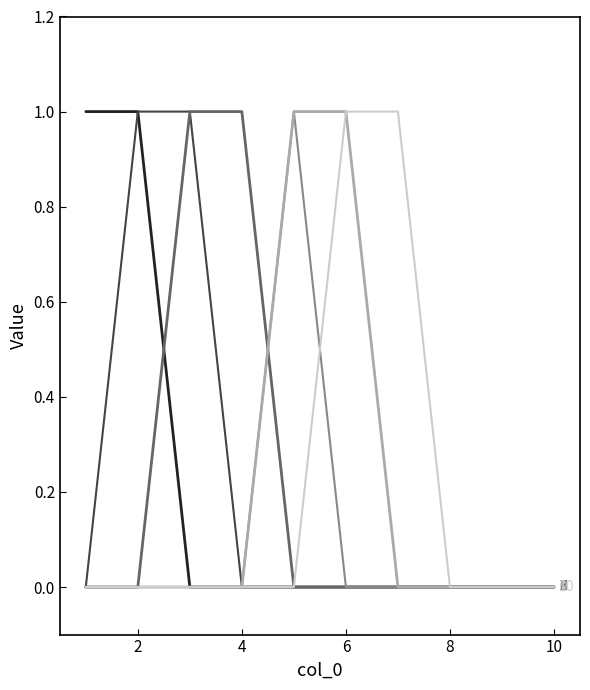

Does the chart display data point markers on the line(s)?

No